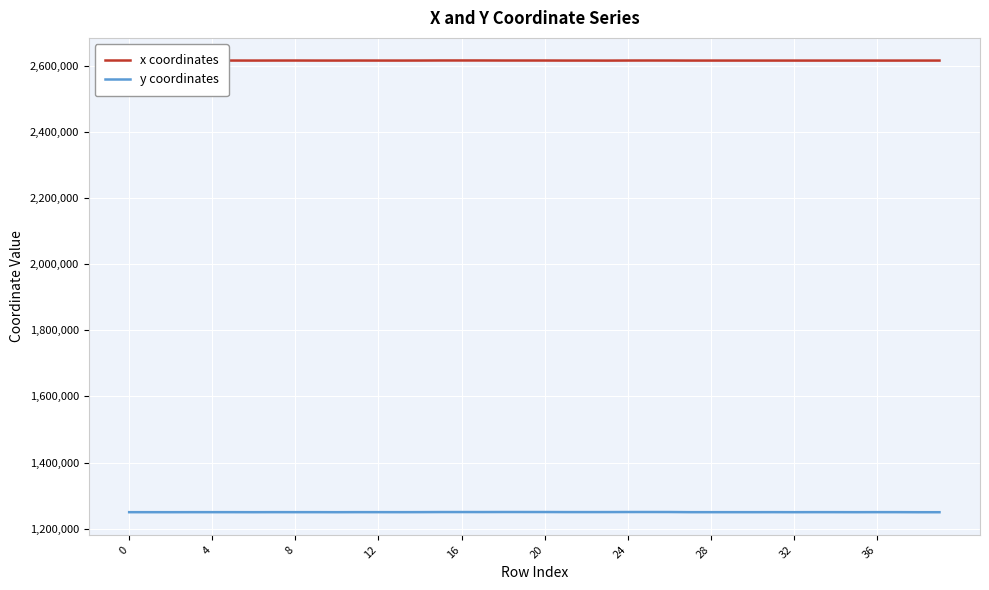

List the series in order of their peak value, lowest first.

y coordinates, x coordinates